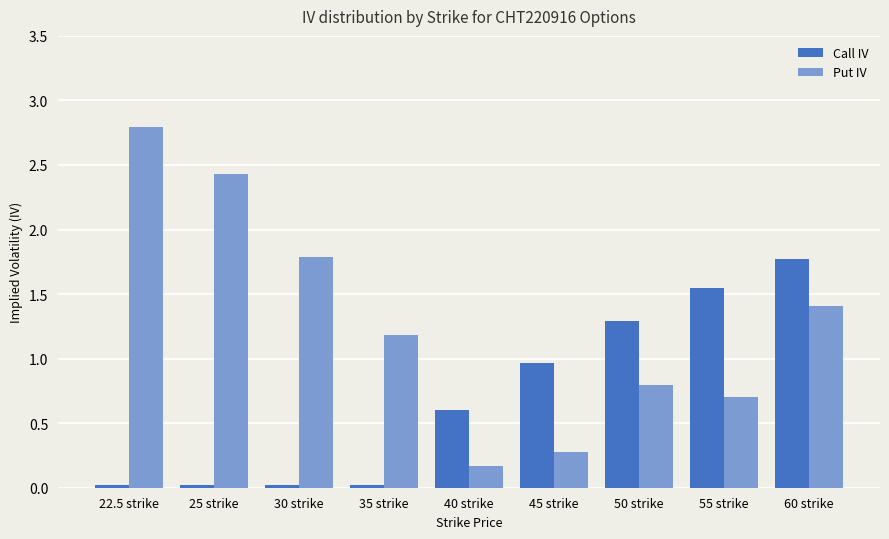

Which series has the largest total across all categories?

Put IV